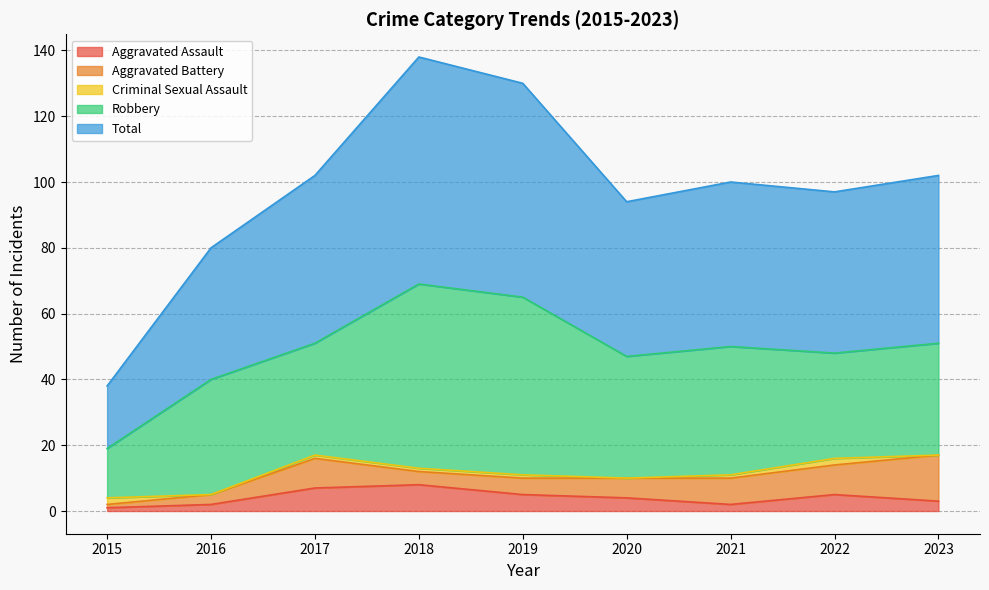

True or false: Aggravated Battery has more than 2 interior local peaks.

False